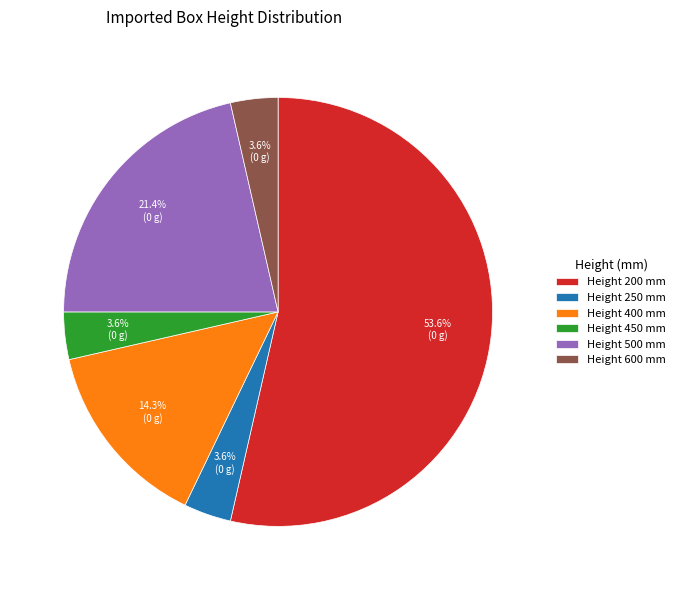

Which category has the biggest portion of the pie?

Height 200 mm